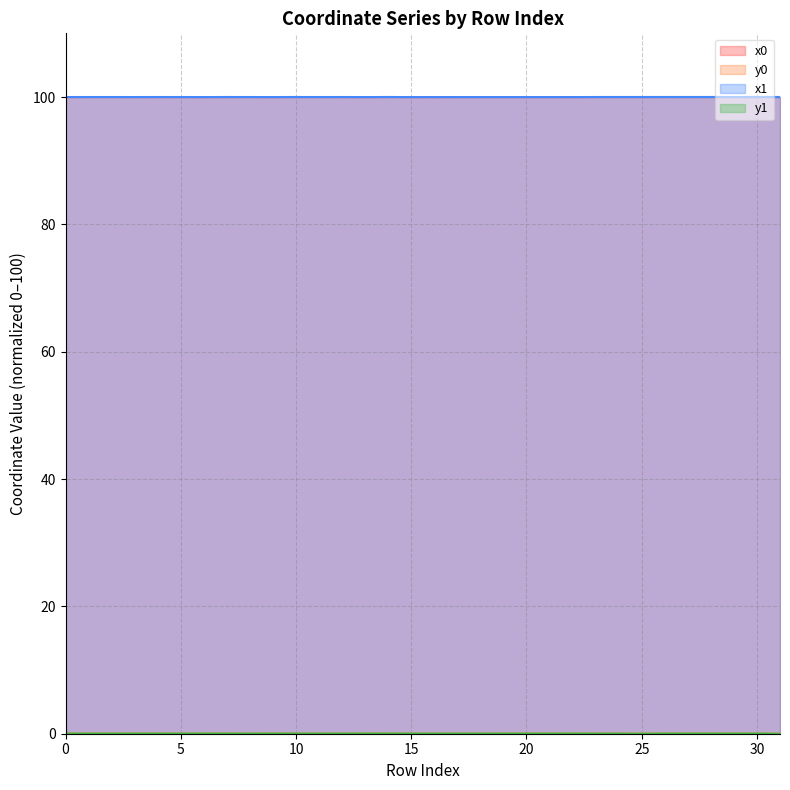

Reading right to left, extract all data points from this chart.

x0: 31=100.0	30=100.0	29=100.0	28=100.0	27=100.0	26=100.0	25=100.0	24=100.0	23=100.0	22=100.0	21=100.0	20=100.0	19=100.0	18=100.0	17=100.0	16=100.0	15=100.0	14=100.0	13=100.0	12=100.0	11=100.0	10=100.0	9=100.0	8=100.0	7=100.0	6=100.0	5=100.0	4=100.0	3=100.0	2=100.0	1=100.0	0=100.0
y0: 31=0.0	30=0.0	29=0.0	28=0.0	27=0.0	26=0.0	25=0.0	24=0.0	23=0.0	22=0.0	21=0.0	20=0.0	19=0.0	18=0.0	17=0.0	16=0.0	15=0.0	14=0.0	13=0.0	12=0.0	11=0.0	10=0.0	9=0.0	8=0.0	7=0.0	6=0.0	5=0.0	4=0.0	3=0.0	2=0.0	1=0.0	0=0.0
x1: 31=100.0	30=100.0	29=100.0	28=100.0	27=100.0	26=100.0	25=100.0	24=100.0	23=100.0	22=100.0	21=100.0	20=100.0	19=100.0	18=100.0	17=100.0	16=100.0	15=100.0	14=100.0	13=100.0	12=100.0	11=100.0	10=100.0	9=100.0	8=100.0	7=100.0	6=100.0	5=100.0	4=100.0	3=100.0	2=100.0	1=100.0	0=100.0
y1: 31=0.0	30=0.0	29=0.0	28=0.0	27=0.0	26=0.0	25=0.0	24=0.0	23=0.0	22=0.0	21=0.0	20=0.0	19=0.0	18=0.0	17=0.0	16=0.0	15=0.0	14=0.0	13=0.0	12=0.0	11=0.0	10=0.0	9=0.0	8=0.0	7=0.0	6=0.0	5=0.0	4=0.0	3=0.0	2=0.0	1=0.0	0=0.0